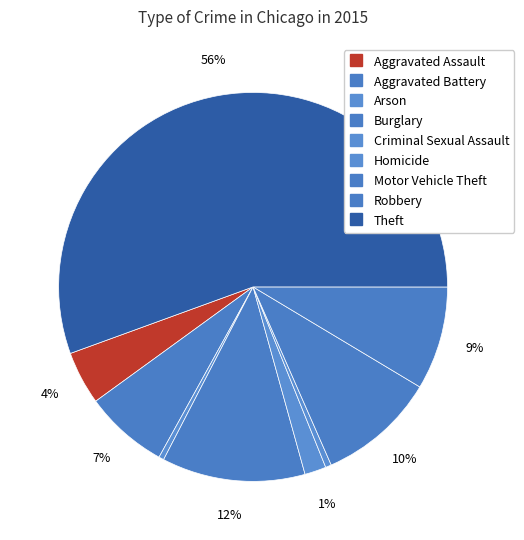

What percentage is the Robbery slice, to the nearest percent?

9%